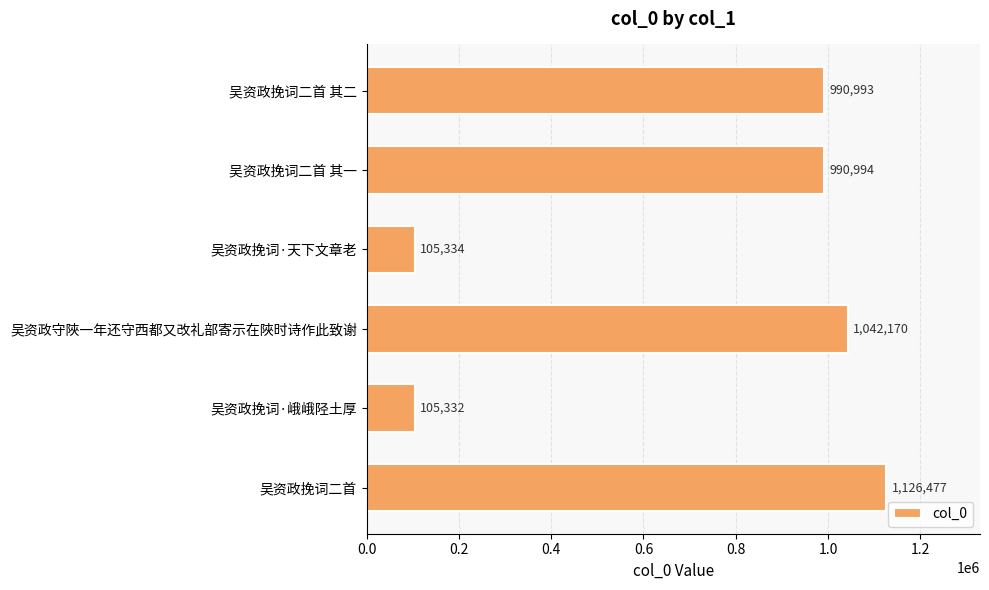

Rank the categories by value from highest to lowest.

吴资政挽词二首, 吴资政守陜一年还守西都又改礼部寄示在陜时诗作此致谢, 吴资政挽词二首 其一, 吴资政挽词二首 其二, 吴资政挽词·天下文章老, 吴资政挽词·峨峨陉土厚